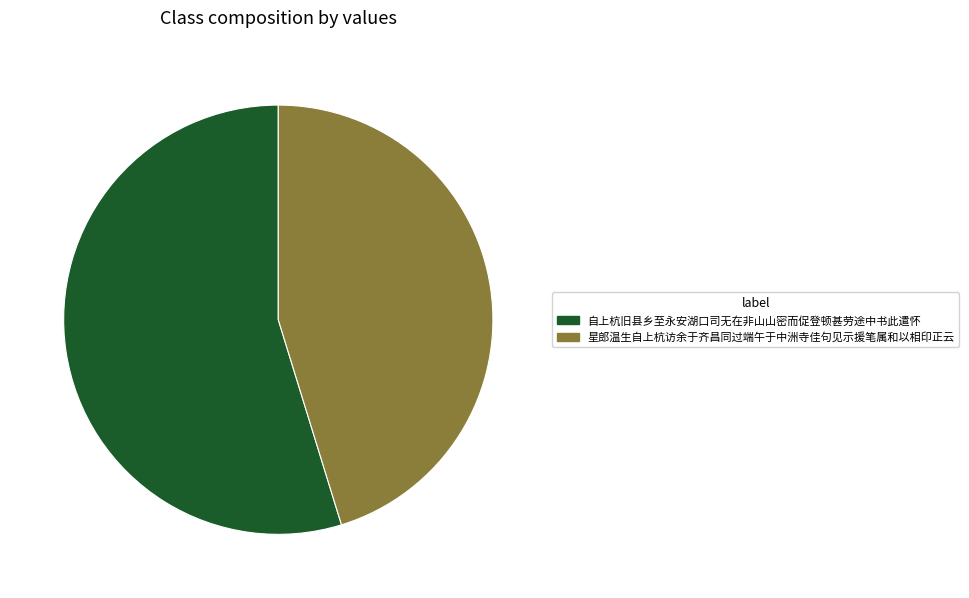

Rank the categories by value from lowest to highest.

星郎温生自上杭访余于齐昌同过端午于中洲寺佳句见示援笔属和以相印正云, 自上杭旧县乡至永安湖口司无在非山山密而促登顿甚劳途中书此遣怀